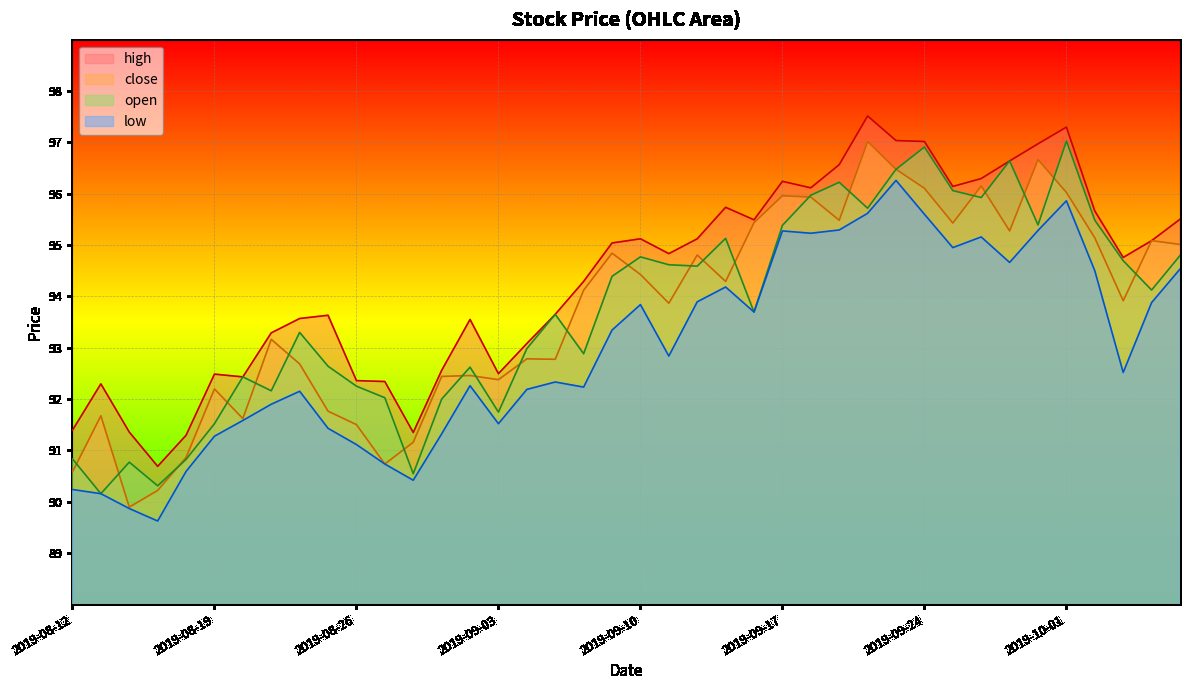

How many data points does each series have?

40